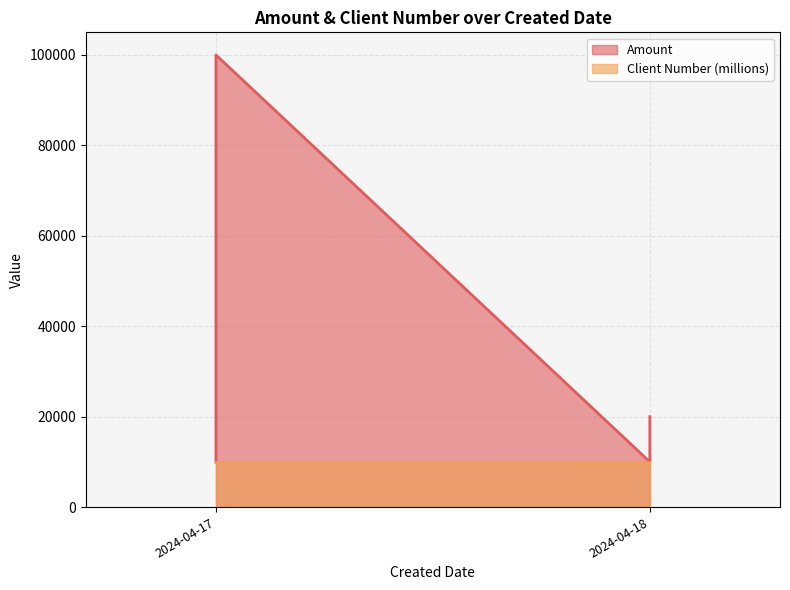

At which category does the chart reach its minimum across all series?

2024-04-18